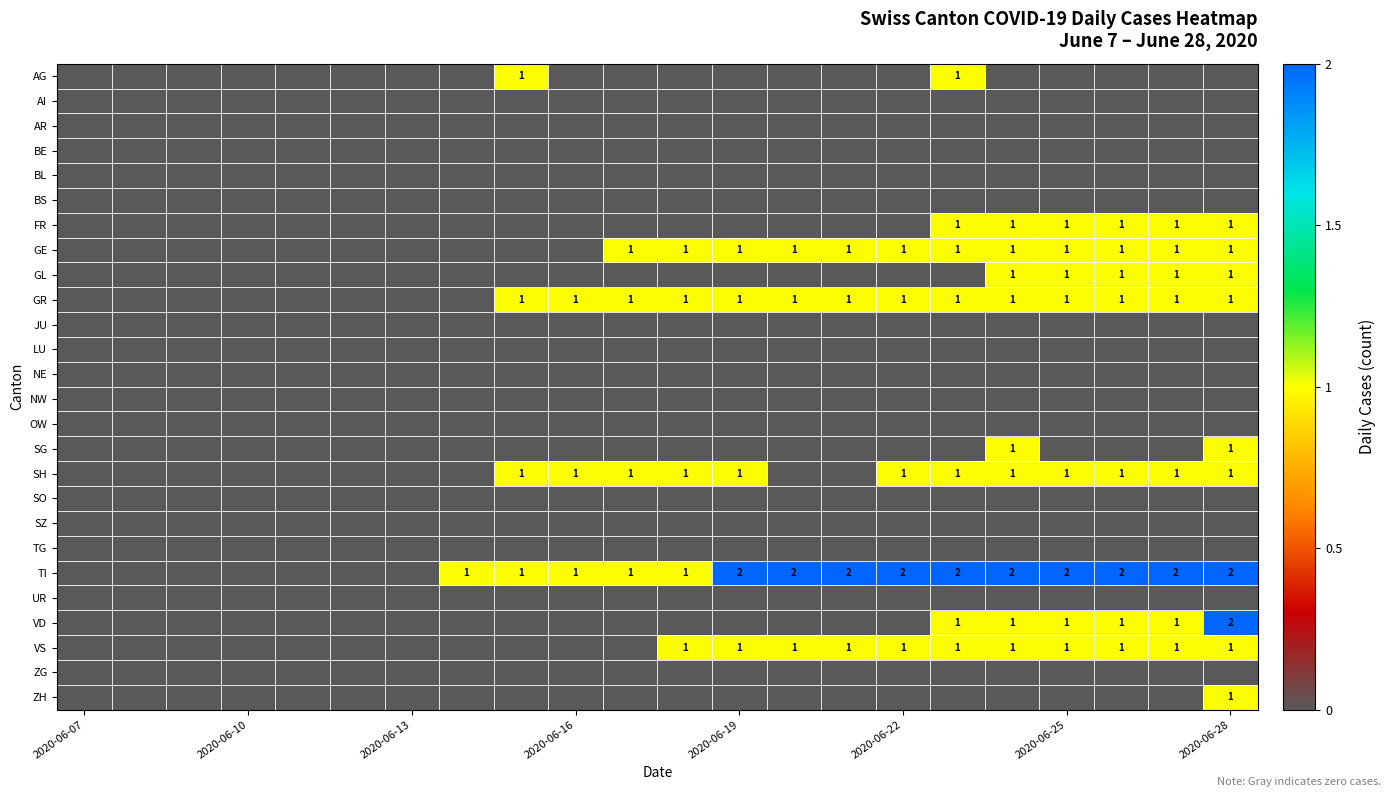

How many values in the GL series exceed 0?

5